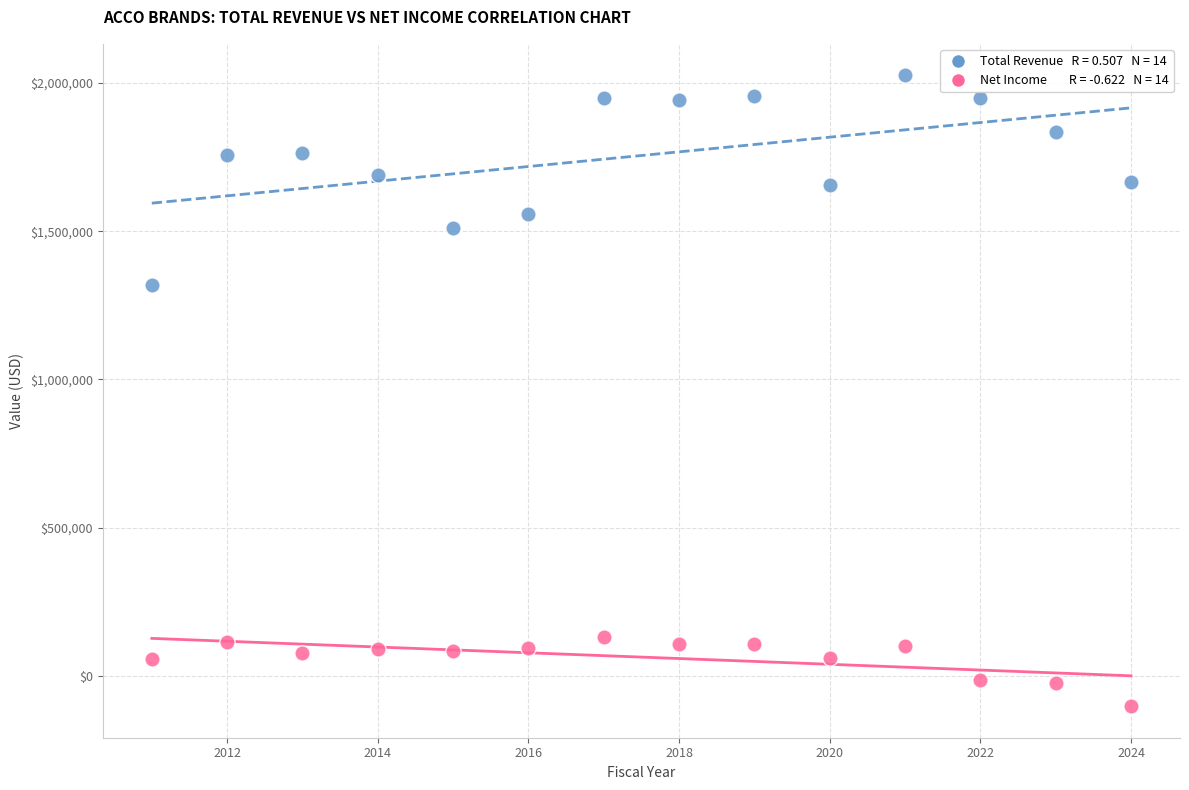

Across all series, what Y value is closest to 961850?

1318400